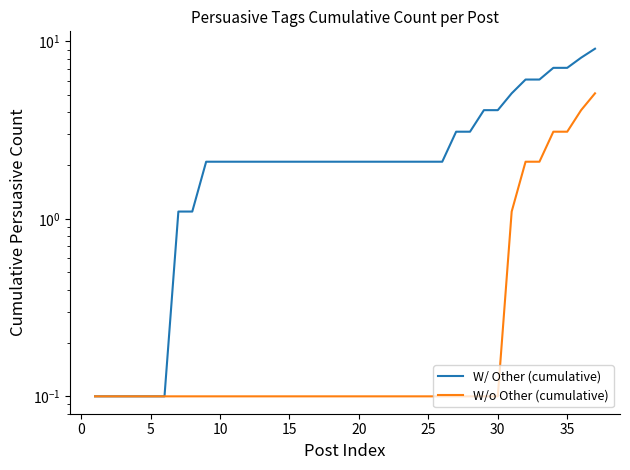

What is the difference between the second highest and minimum values in the W/ Other (cumulative) series?

8.0